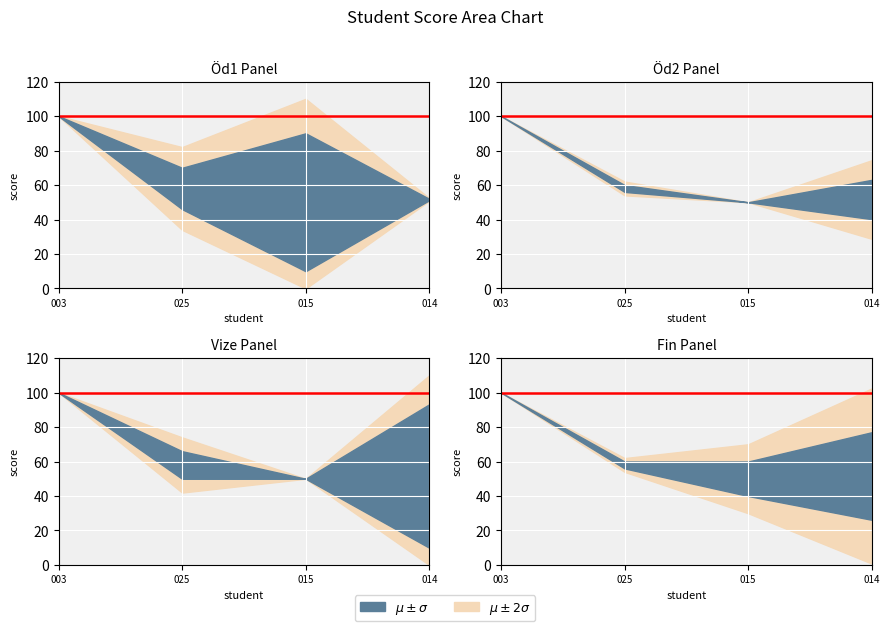

Which series changed the most between 220501003 and 210501014?

Vize